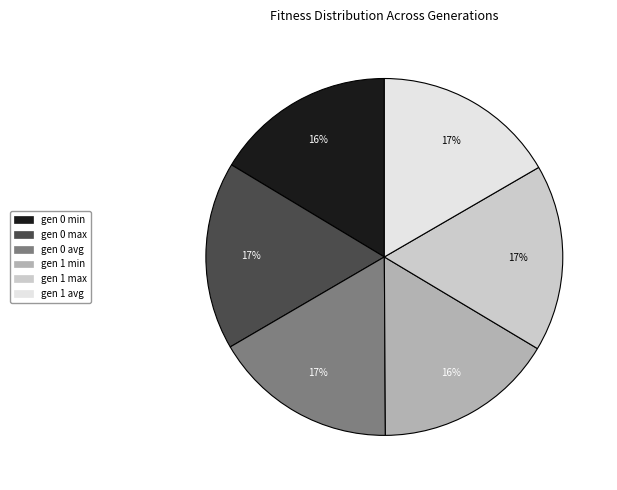

Which has a higher value, gen 1 max or gen 0 min?

gen 1 max